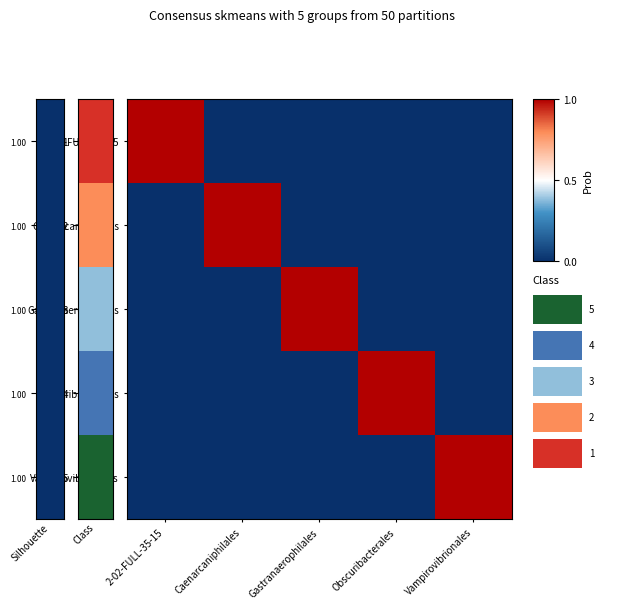

How many distinct data groups are displayed?

5